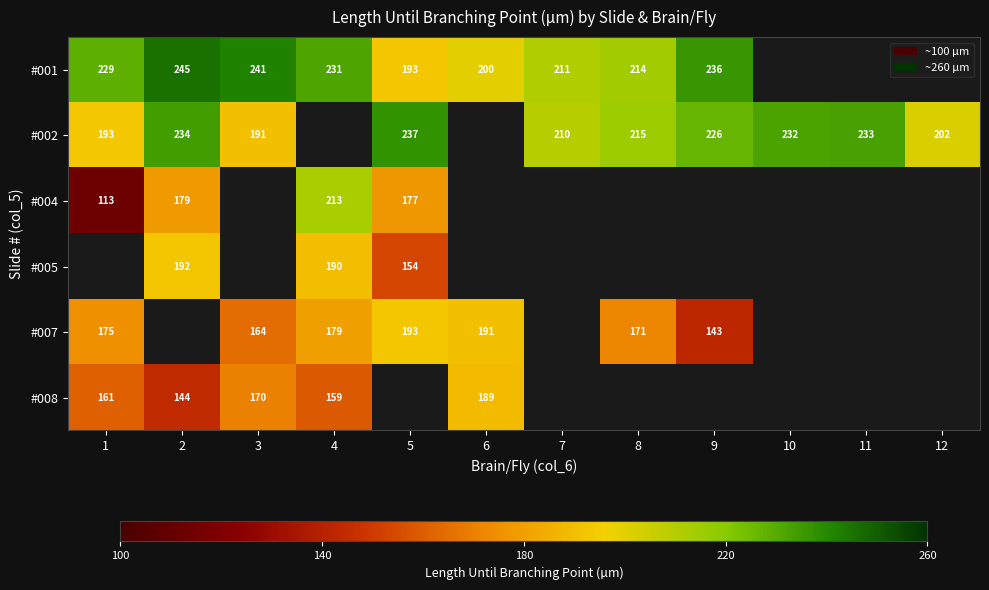

Between 4 and 8, which is larger?

4